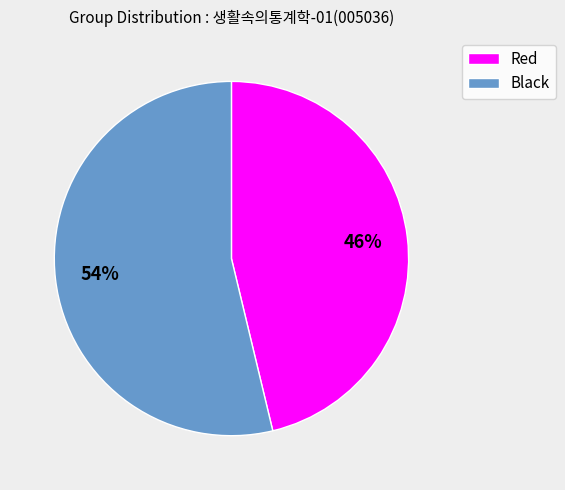

To the nearest percent, what portion does Black represent?

54%